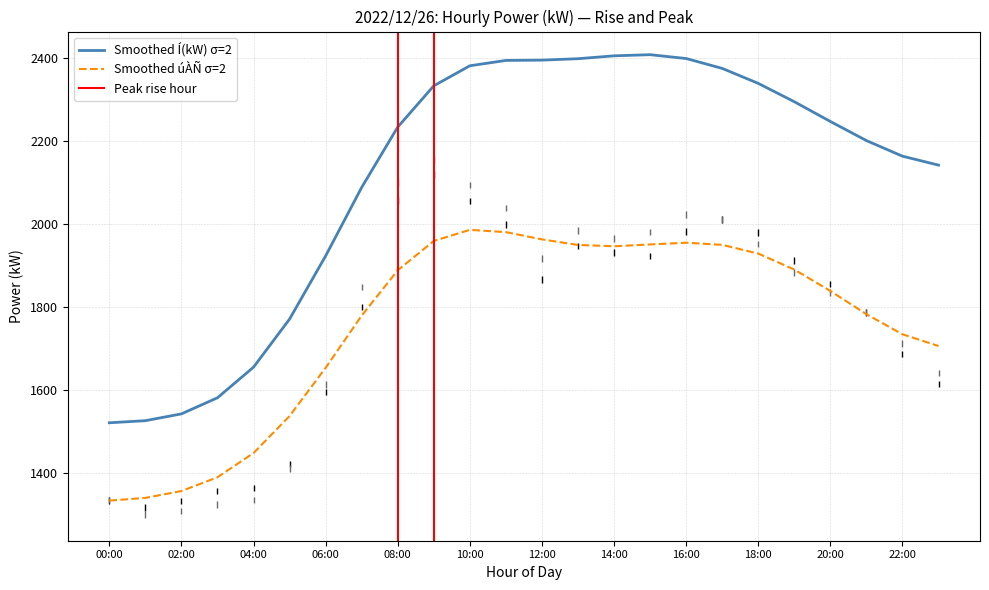

How many lines are shown in the chart?

3